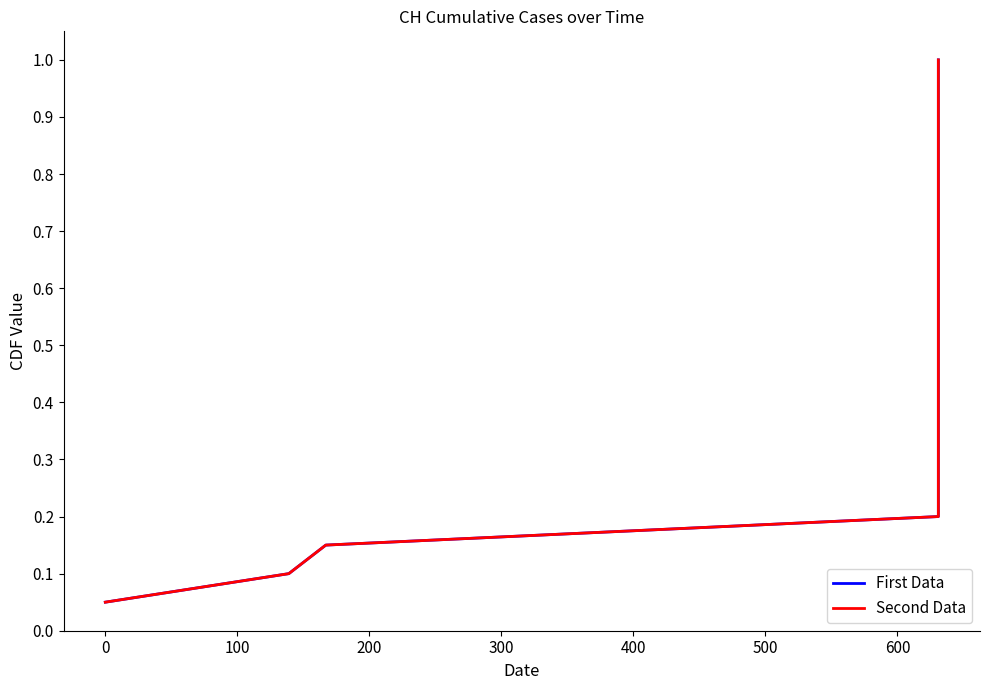

Which series has the largest range (max minus min)?

First Data